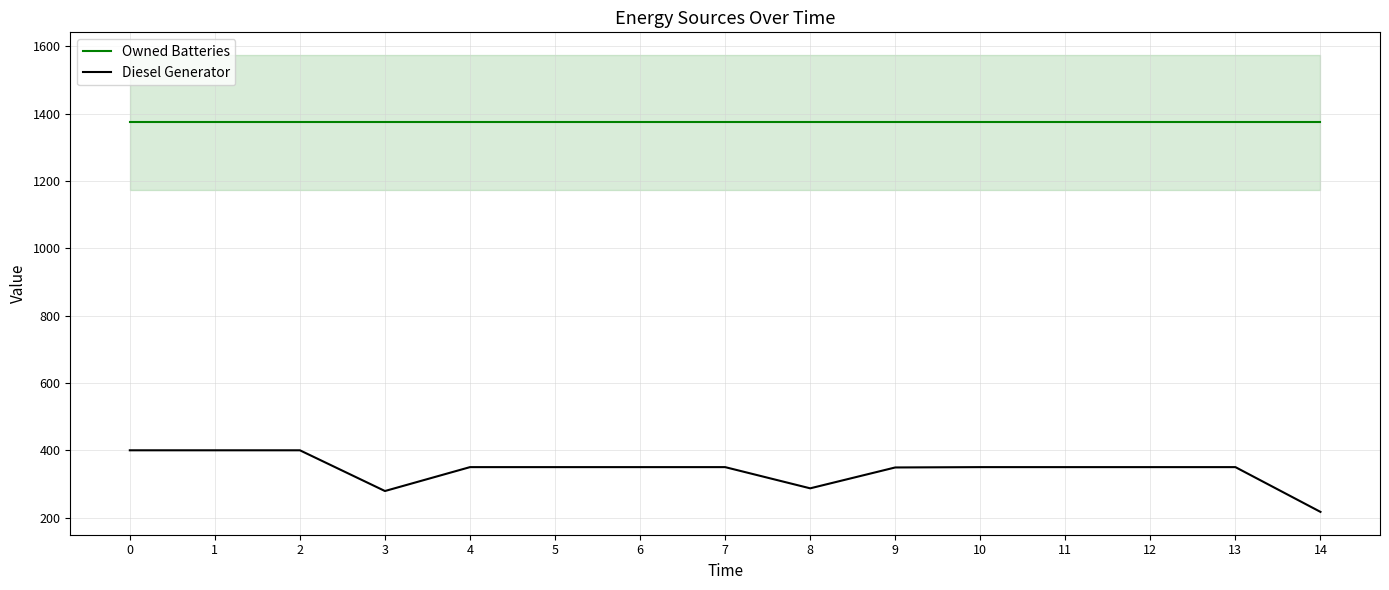

How many distinct data groups are displayed?

2